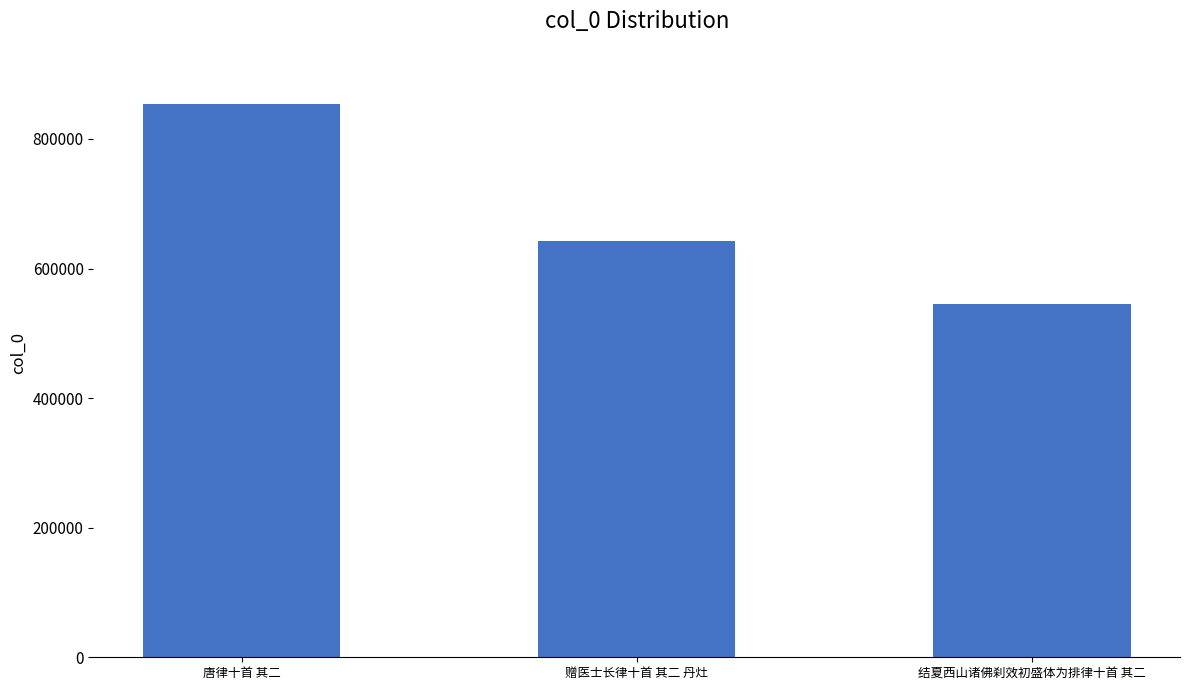

What is the sum of the values at 唐律十首 其二 and 结夏西山诸佛刹效初盛体为排律十首 其二?

1398358